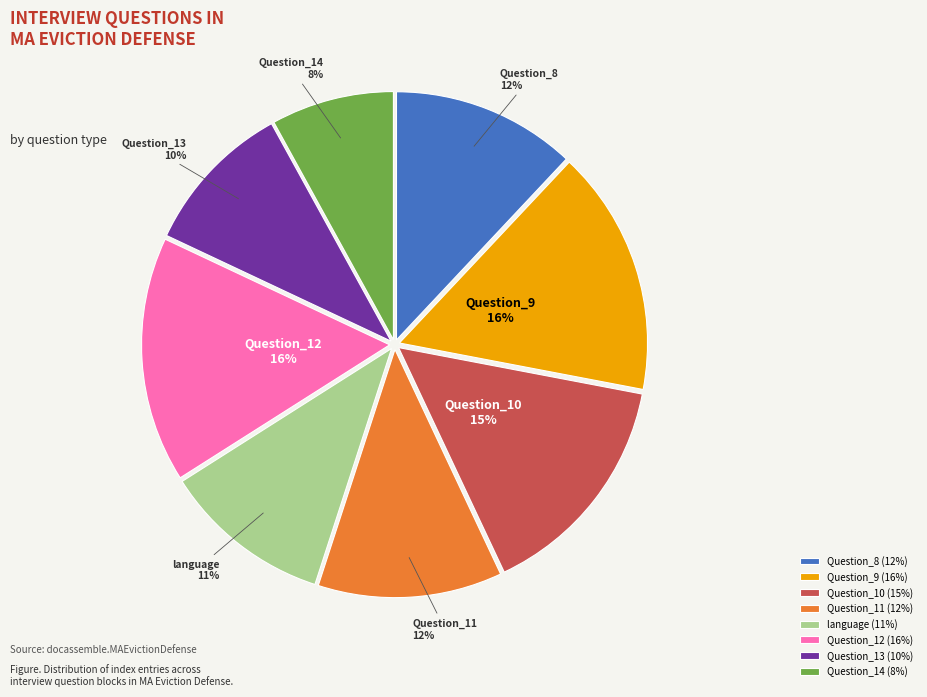

To the nearest percent, what is the combined percentage of language and Question_12?

27%